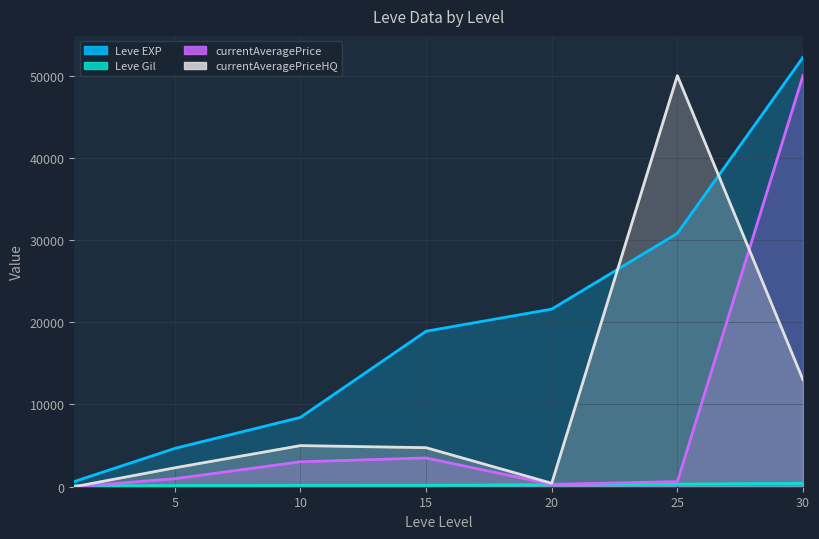

True or false: currentAveragePrice has more than 2 interior local peaks.

False